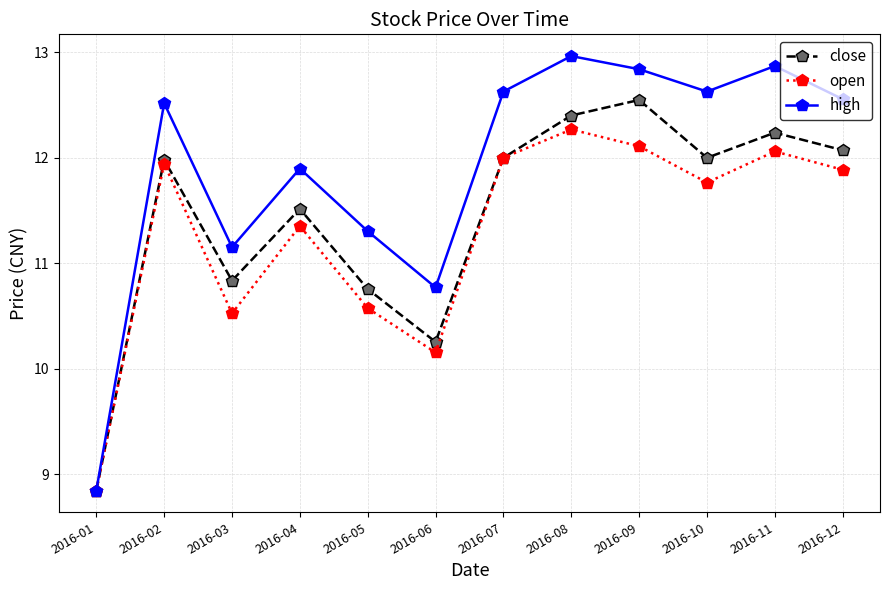

How many interior local valleys does the high series have?

3